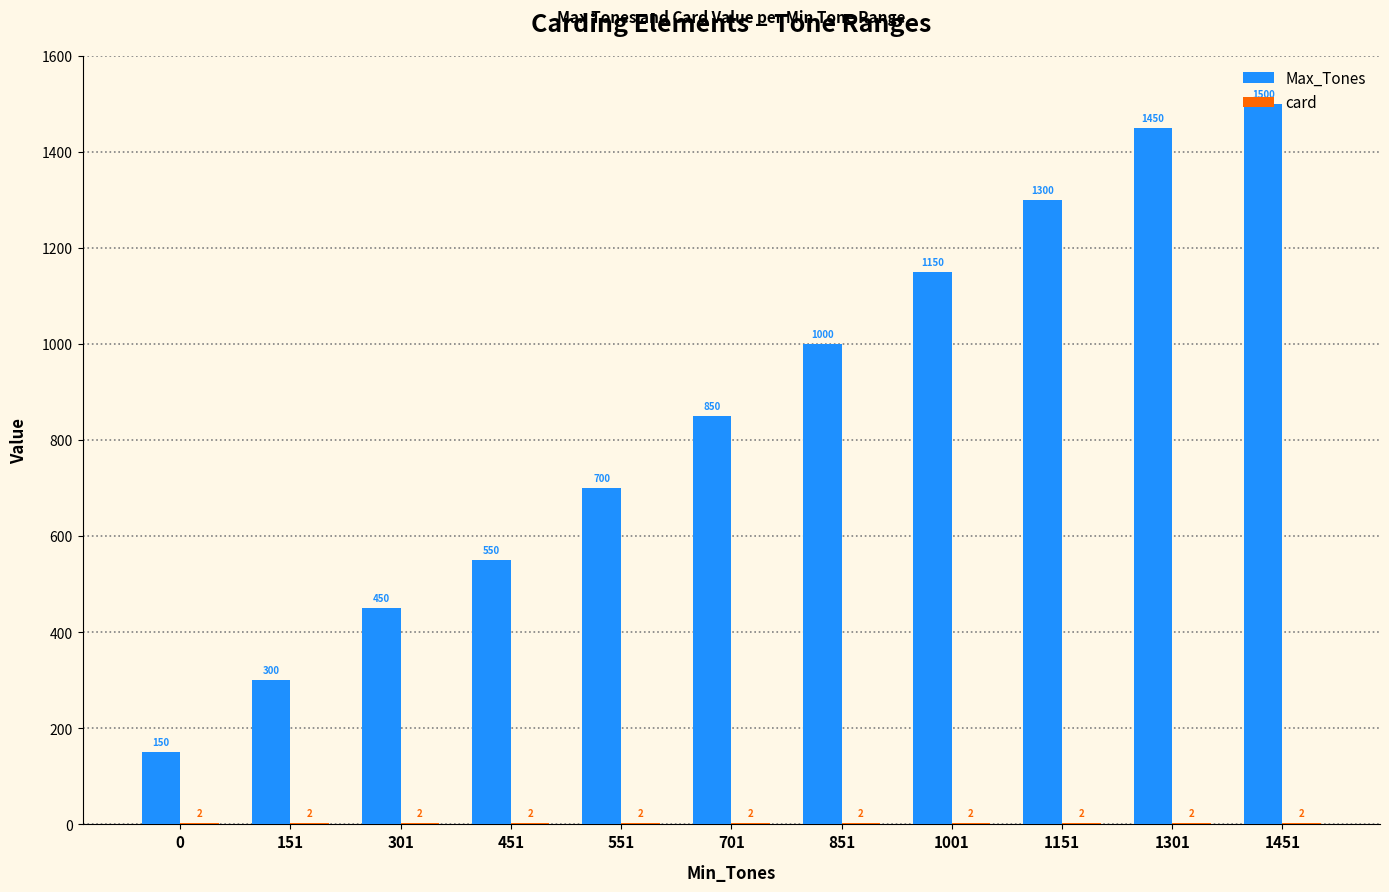

How many categories are shown in the chart?

11